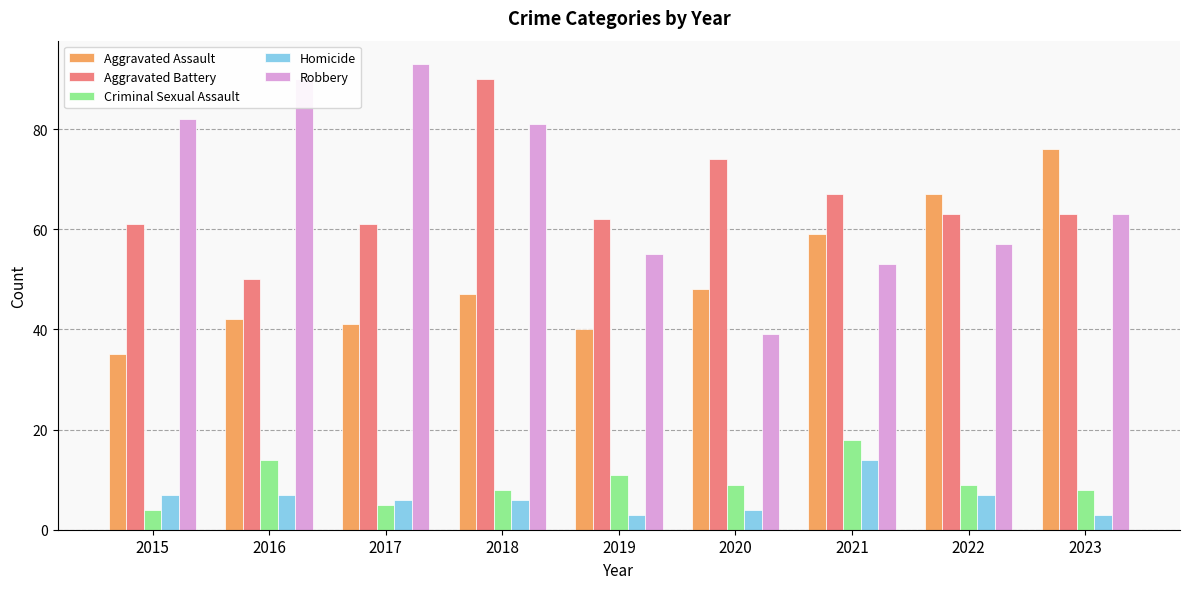

What are all the series names shown in the legend?

Aggravated Assault, Aggravated Battery, Criminal Sexual Assault, Homicide, Robbery